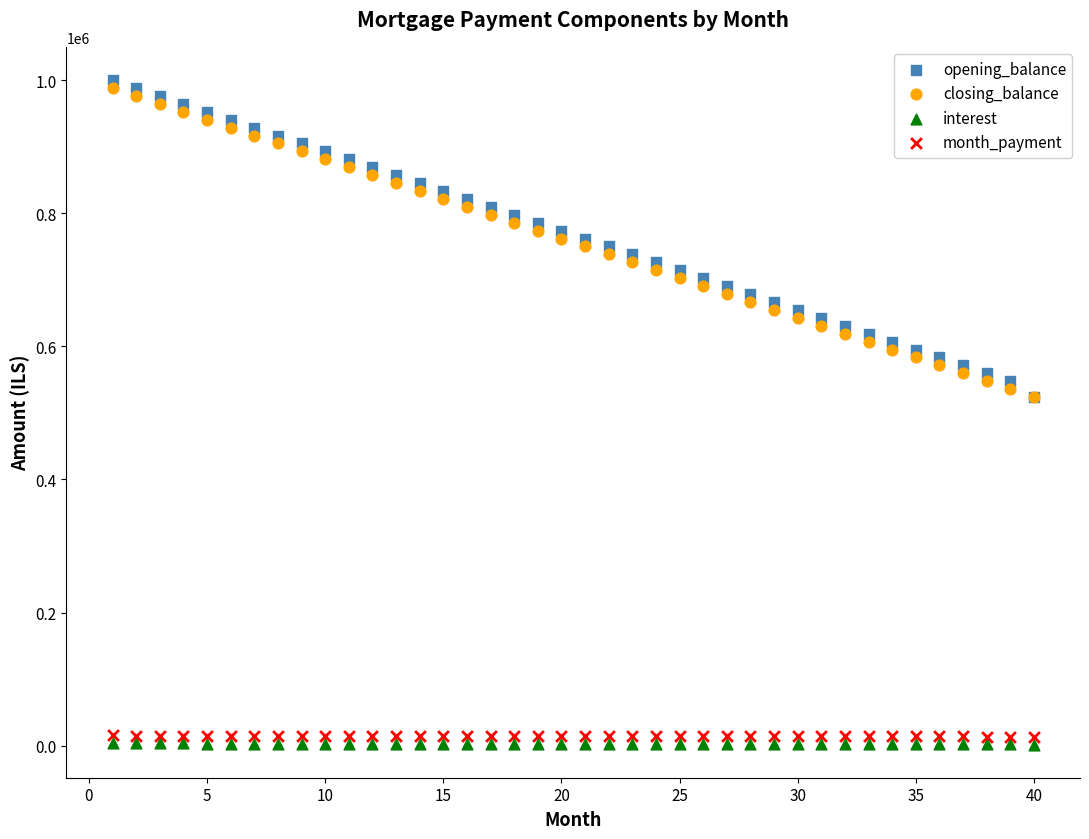

Which series reaches the minimum Y coordinate?

interest